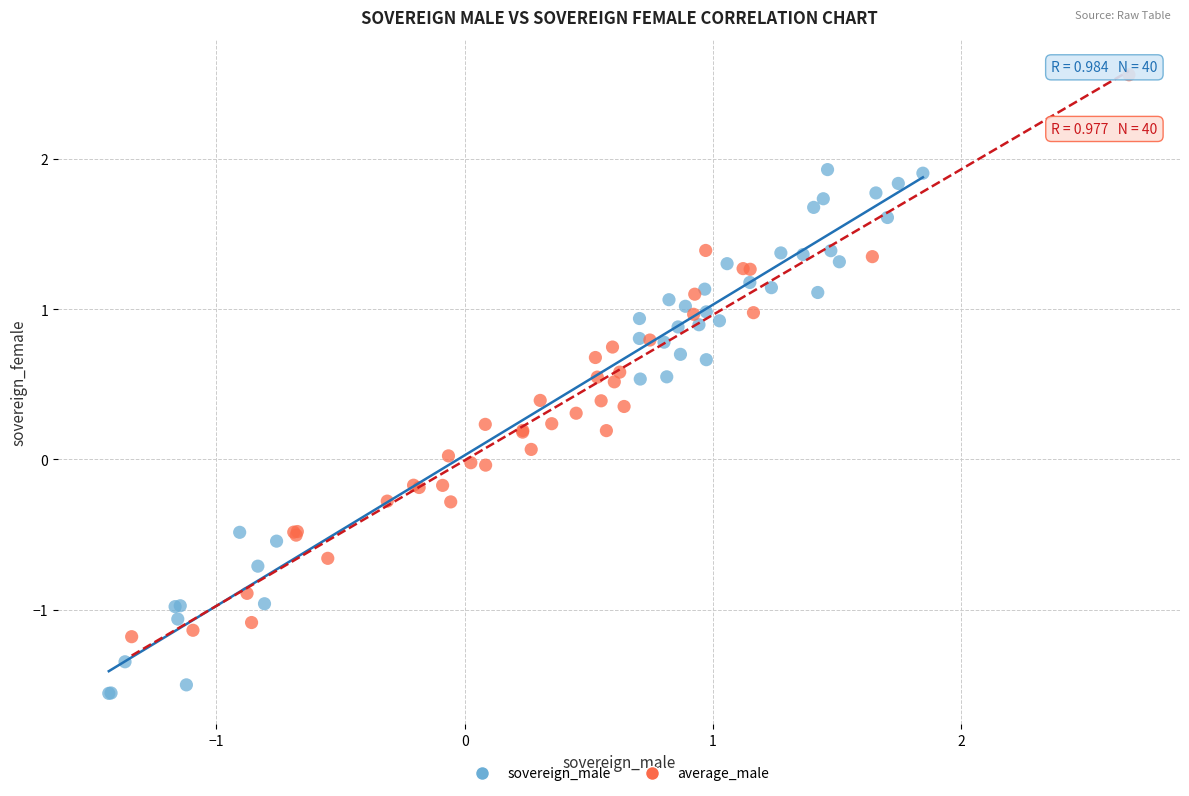

Which series has the widest spread of Y values?

average_male